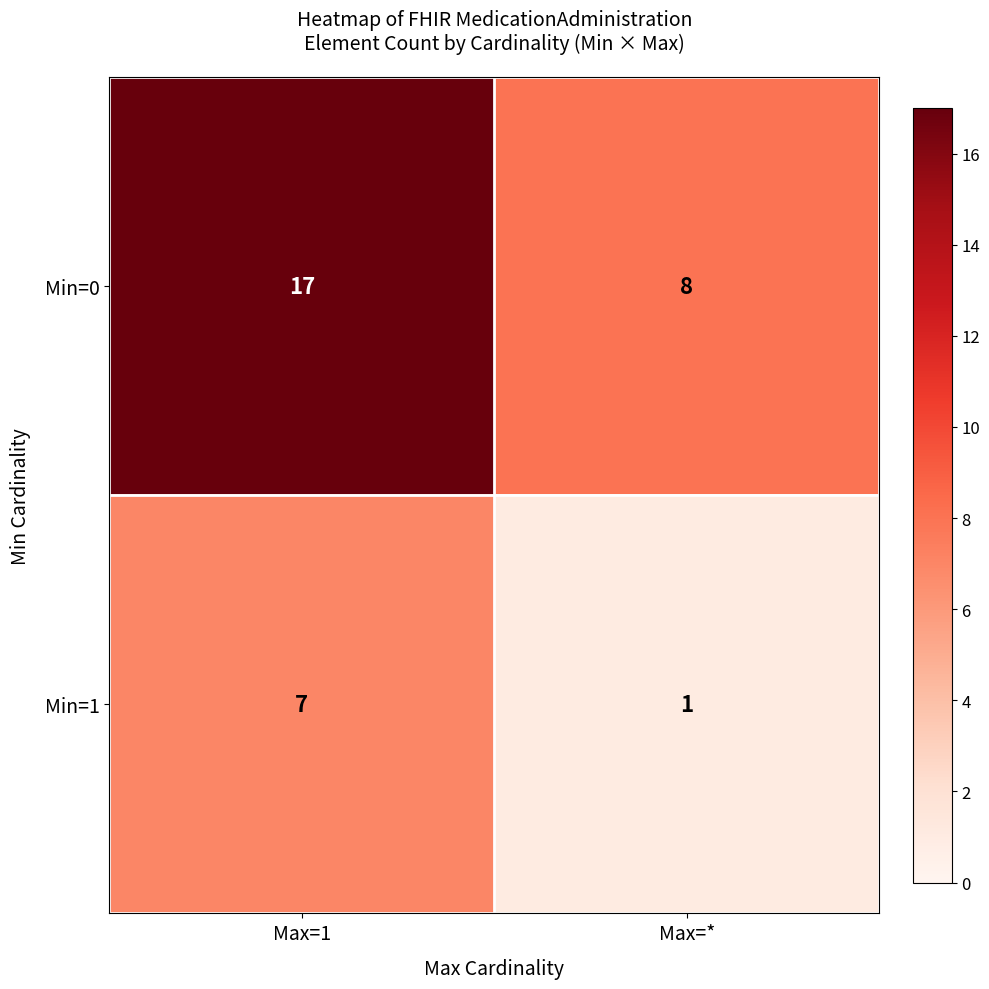

Which series has the widest spread of values?

Min=0